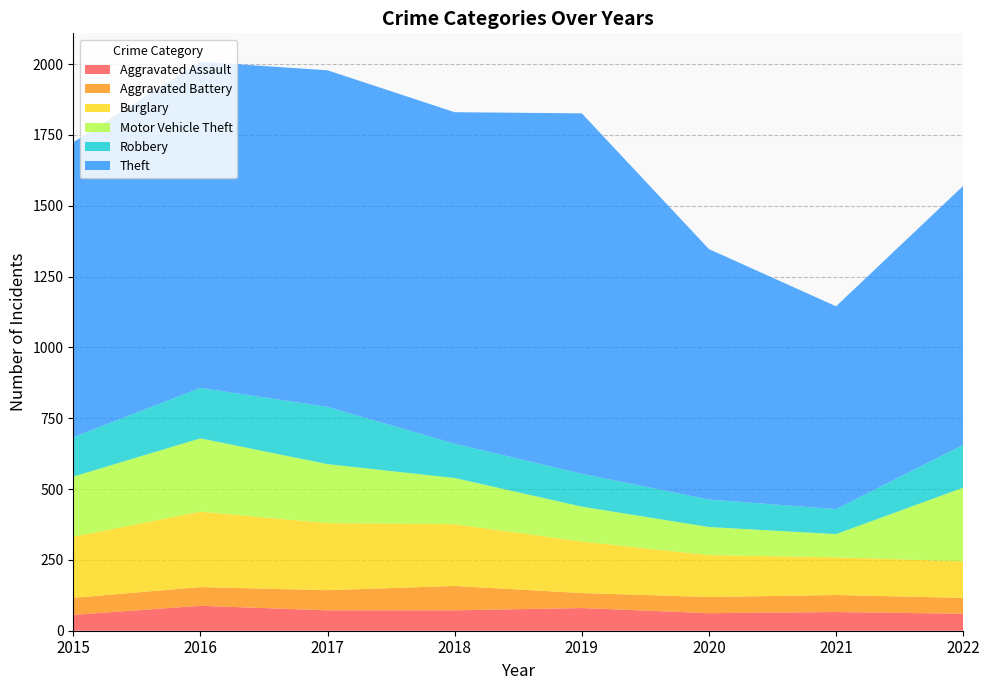

Reading left to right, what are all the values shown in this chart?

Aggravated Assault: 56	88	72	72	80	62	66	60
Aggravated Battery: 60	66	71	86	53	57	60	56
Burglary: 216	266	237	218	182	148	133	129
Motor Vehicle Theft: 212	259	208	163	123	99	82	260
Robbery: 139	178	202	121	116	97	88	151
Theft: 1041	1151	1188	1170	1272	884	716	914